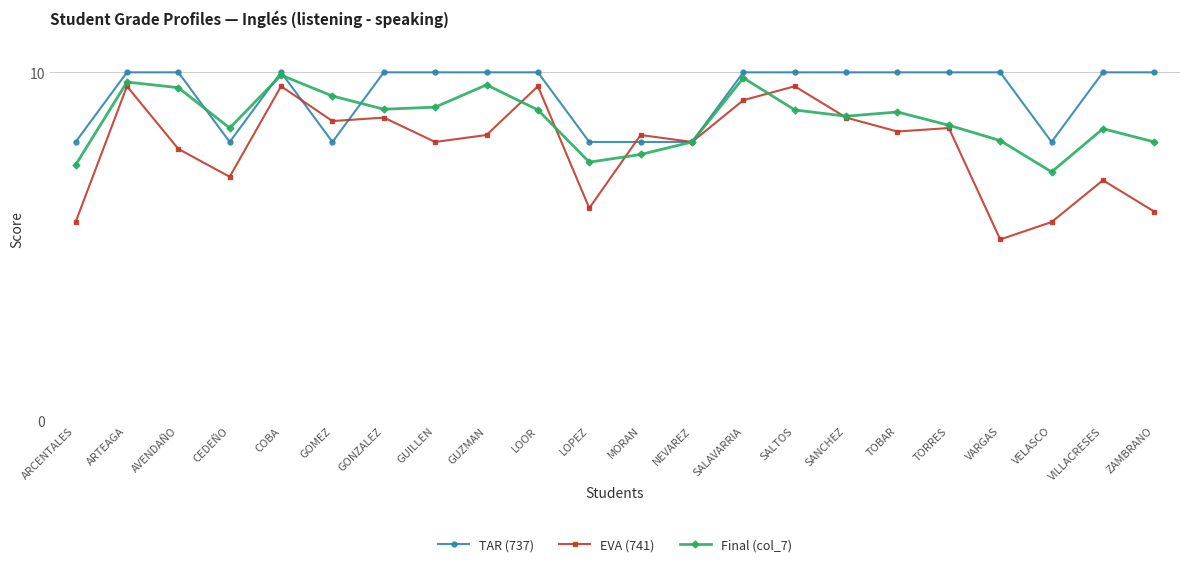

What is the value of the Final (col_7) point at the 13th from the left?

8.0